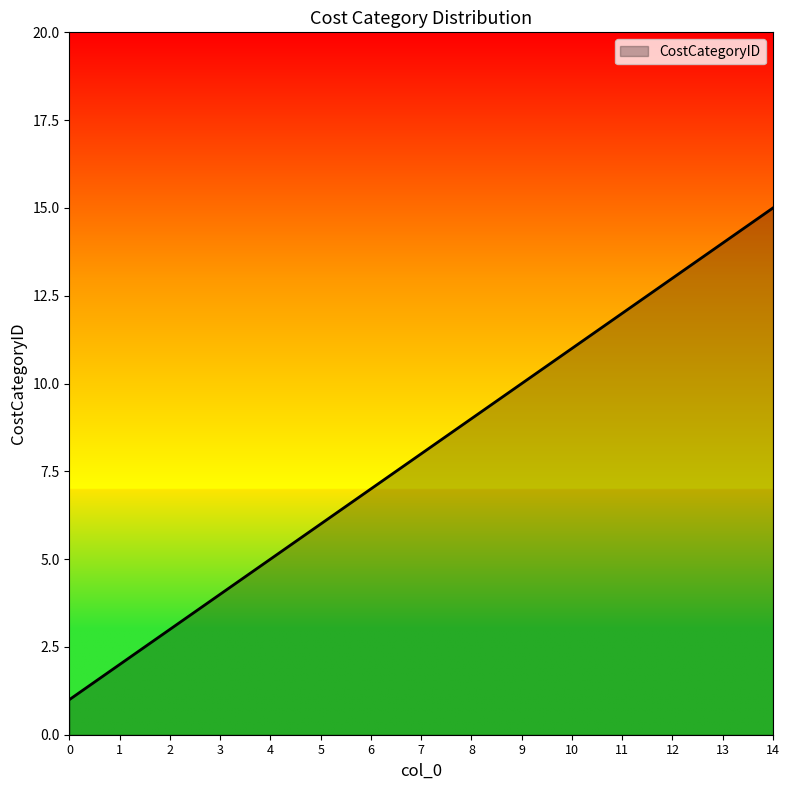

Between 2 and 6, which is larger?

6